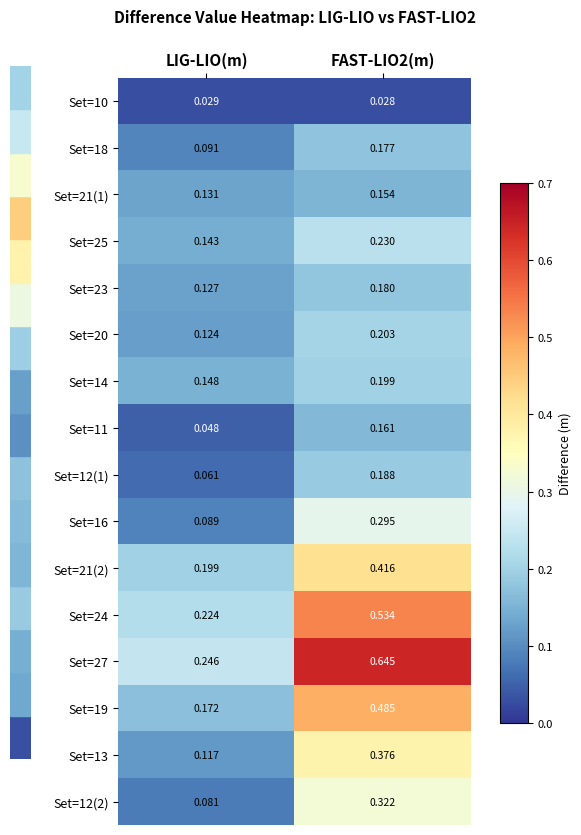

At which category does the chart reach its peak across all series?

FAST-LIO2(m)